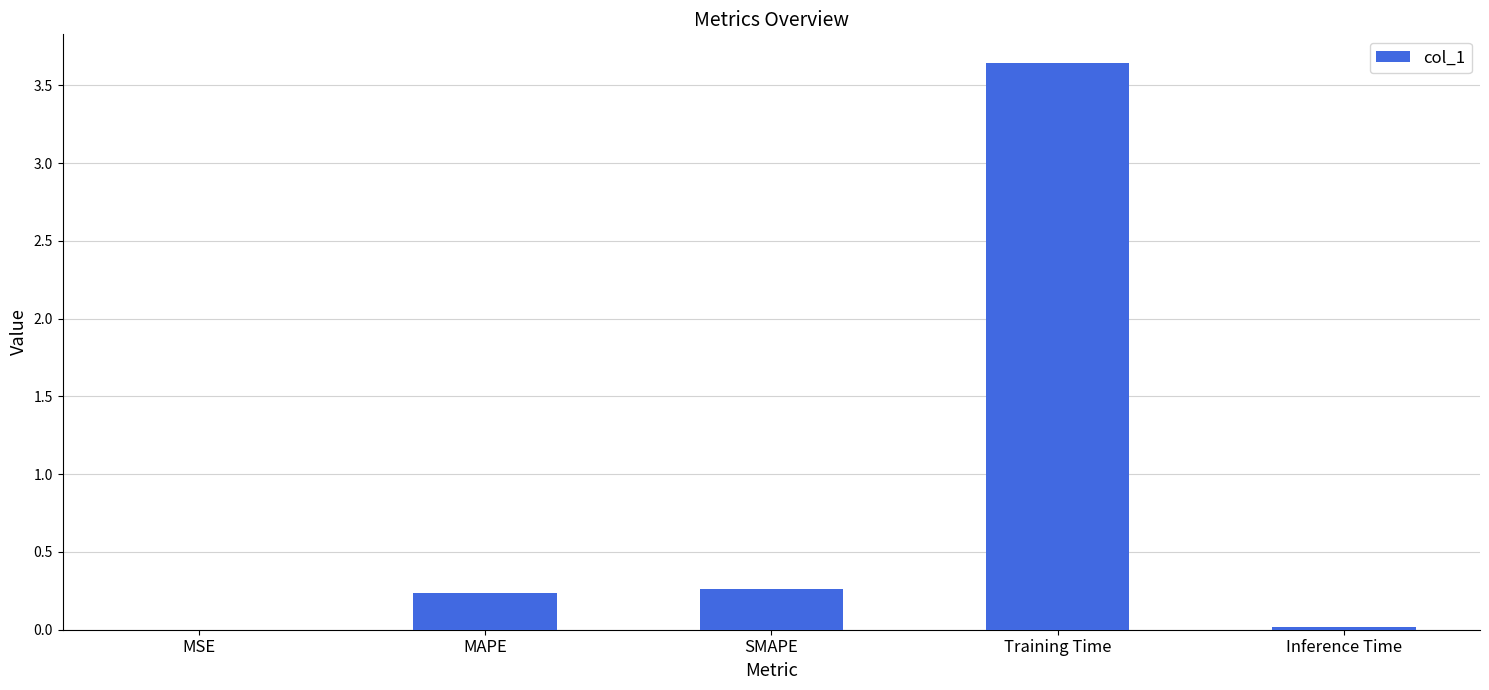

The chart shows a value of 0.0 at Inference Time. True or false?

True